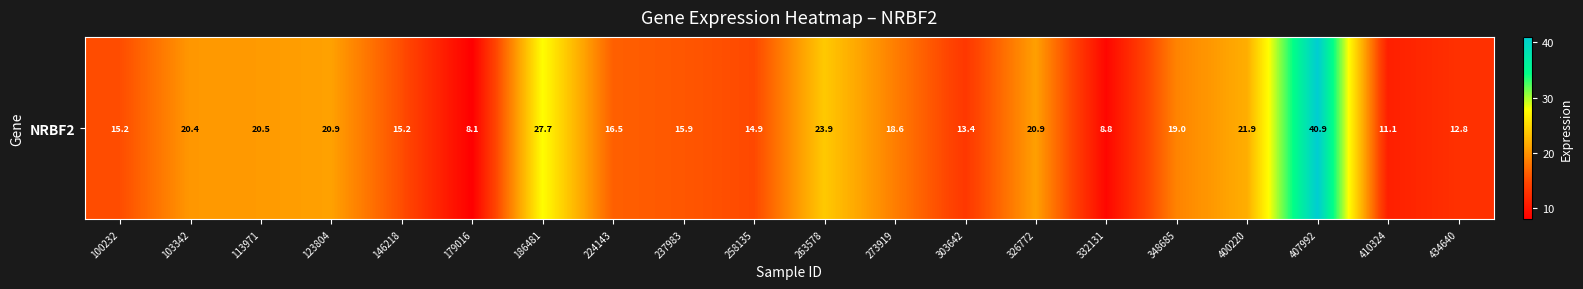

Reading left to right, extract all data points from this chart.

15.2	20.4	20.5	20.9	15.2	8.1	27.7	16.5	15.9	14.9	23.9	18.6	13.4	20.9	8.8	19.0	21.9	40.9	11.1	12.8